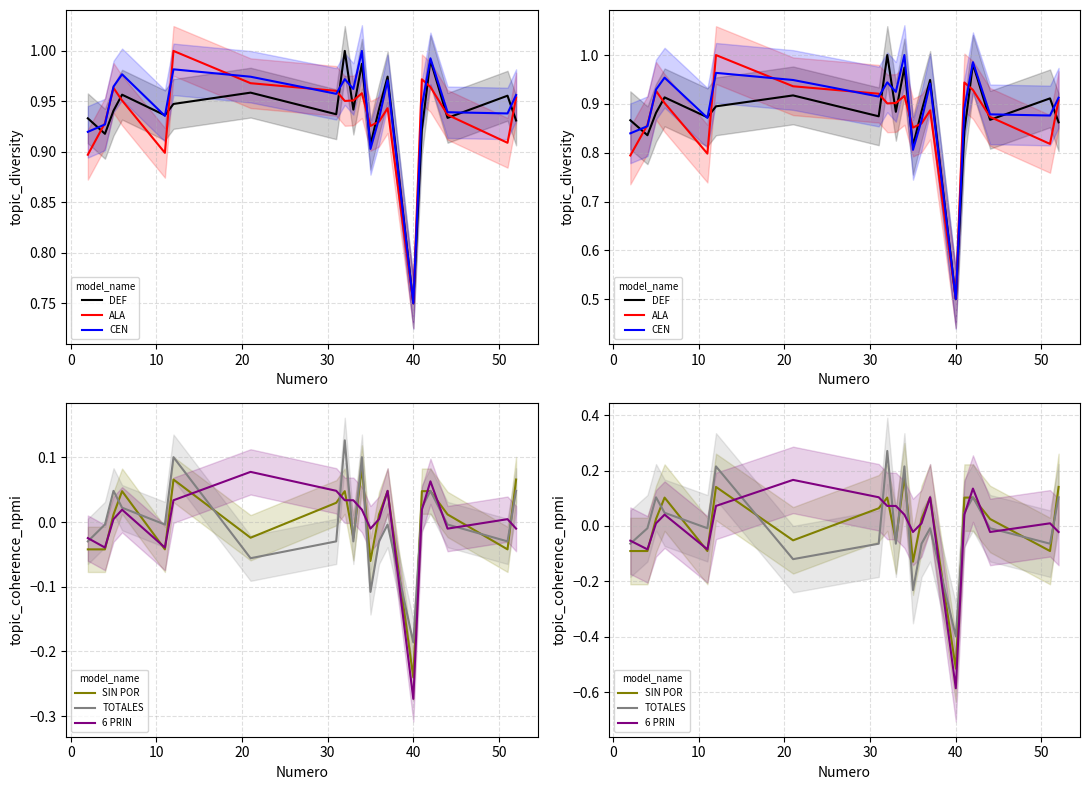

Count the number of data series in this chart.

6